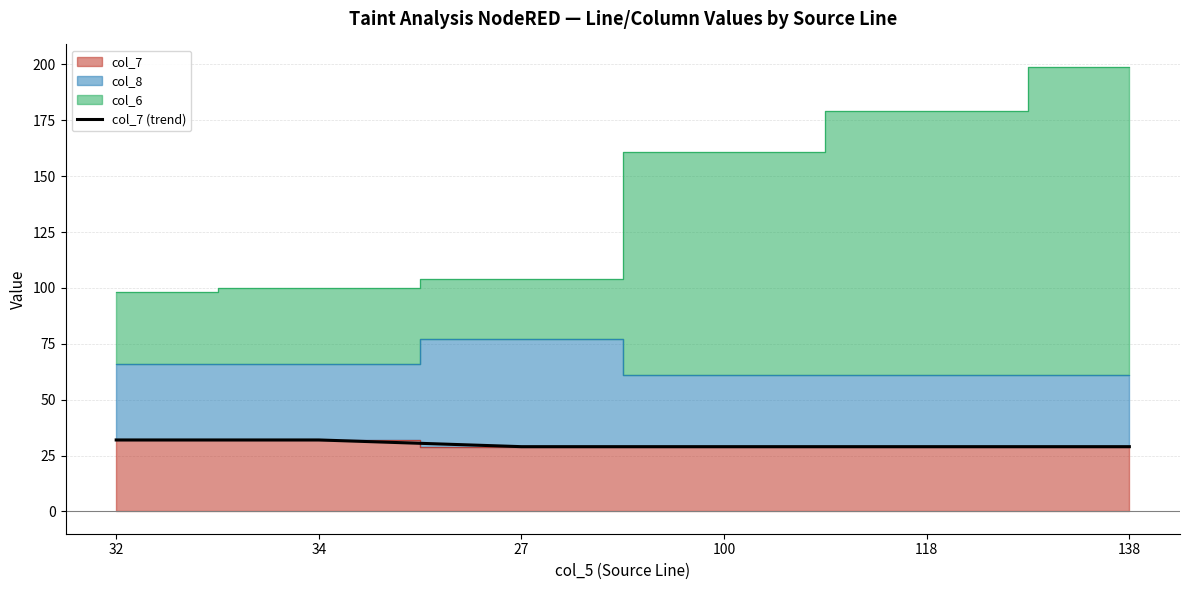

How many lines are shown in the chart?

1